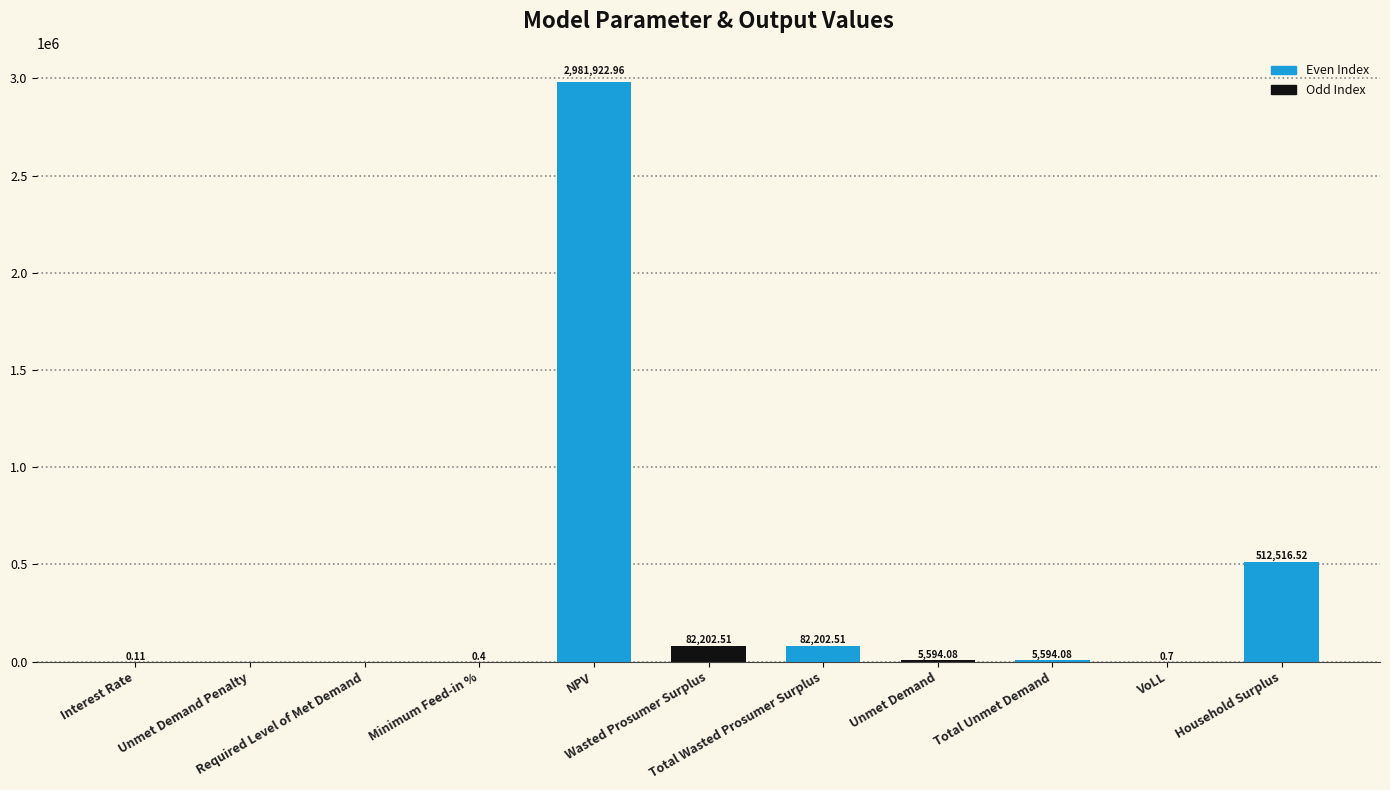

What is the sum of all values?

3670033.9